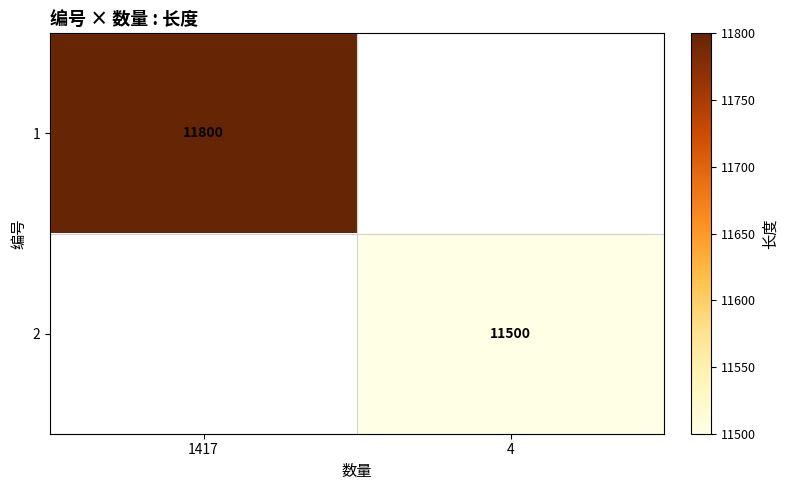

How many distinct data groups are displayed?

2